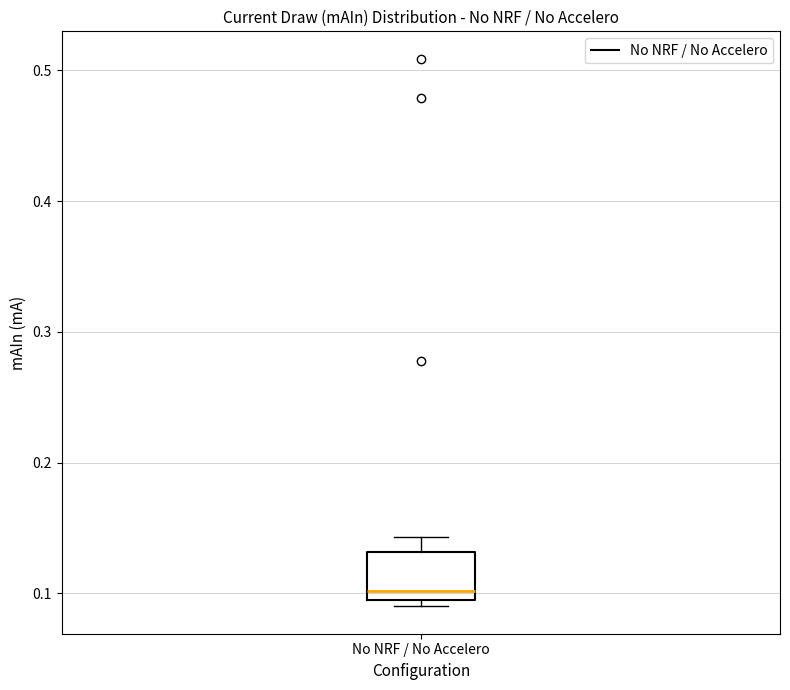

Where is the lower edge of the box for No NRF / No Accelero on the y-axis? The values are not printed on the chart, so give them approximately, as read against the axis.

0.09